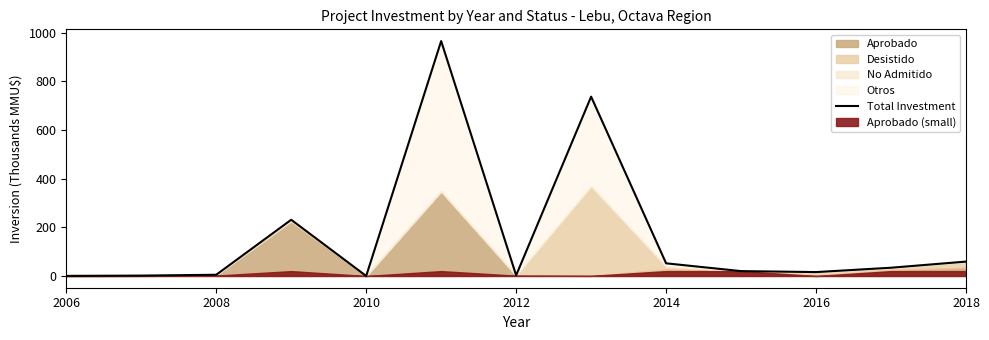

How many points are higher than both their immediate neighbors (excluding endpoints)?

3